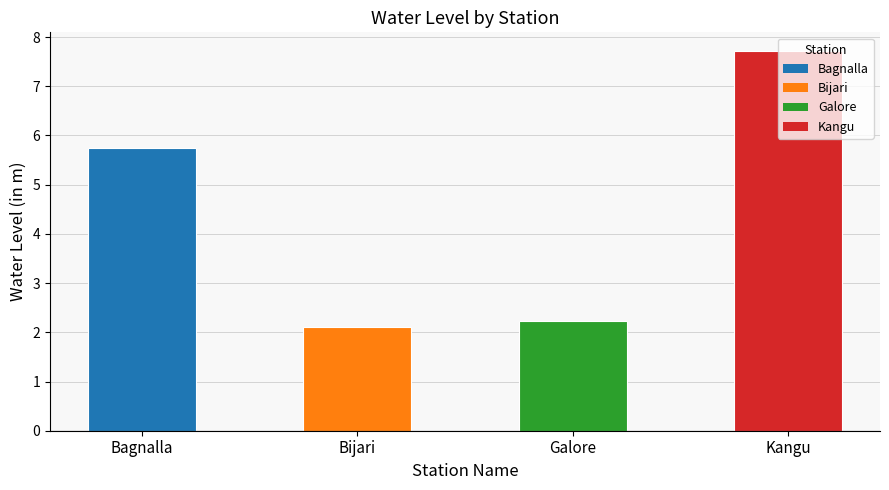

What is the change in value from Bagnalla to Galore?

-3.5